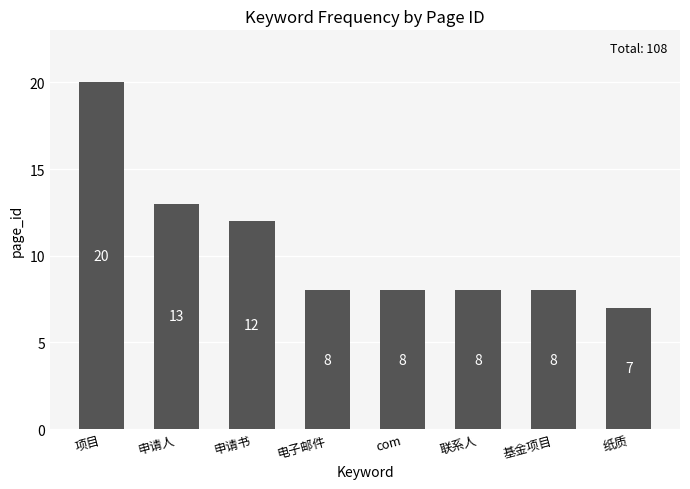

What is the label of the 1st bar from the left?

项目